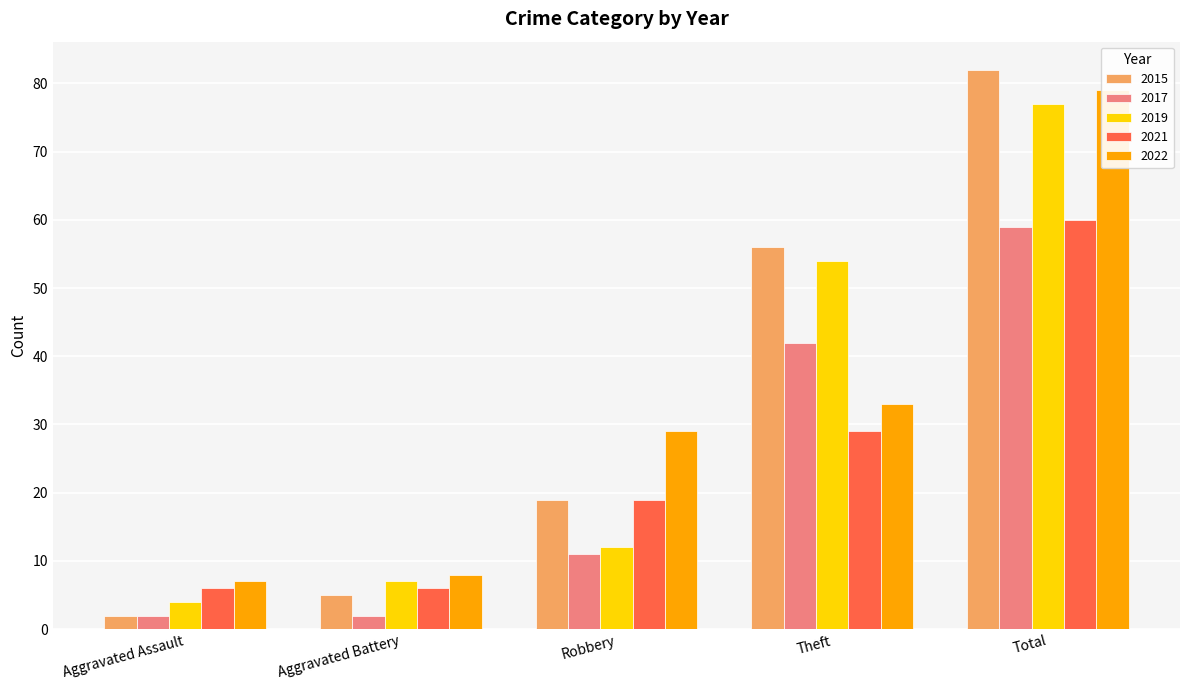

List the series in order of their peak value, lowest first.

2017, 2021, 2019, 2022, 2015